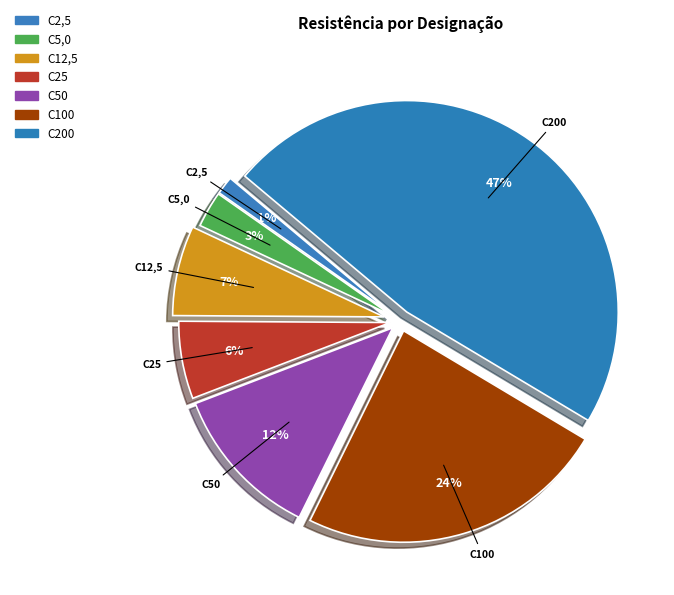

To the nearest percent, what is the difference between the largest and smallest slice percentages?

46%